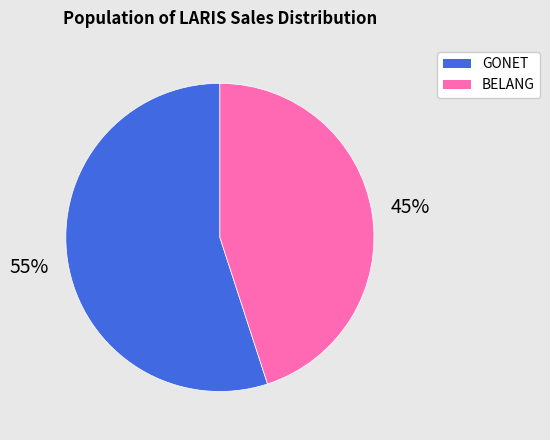

To the nearest percent, what is the average slice percentage?

50%